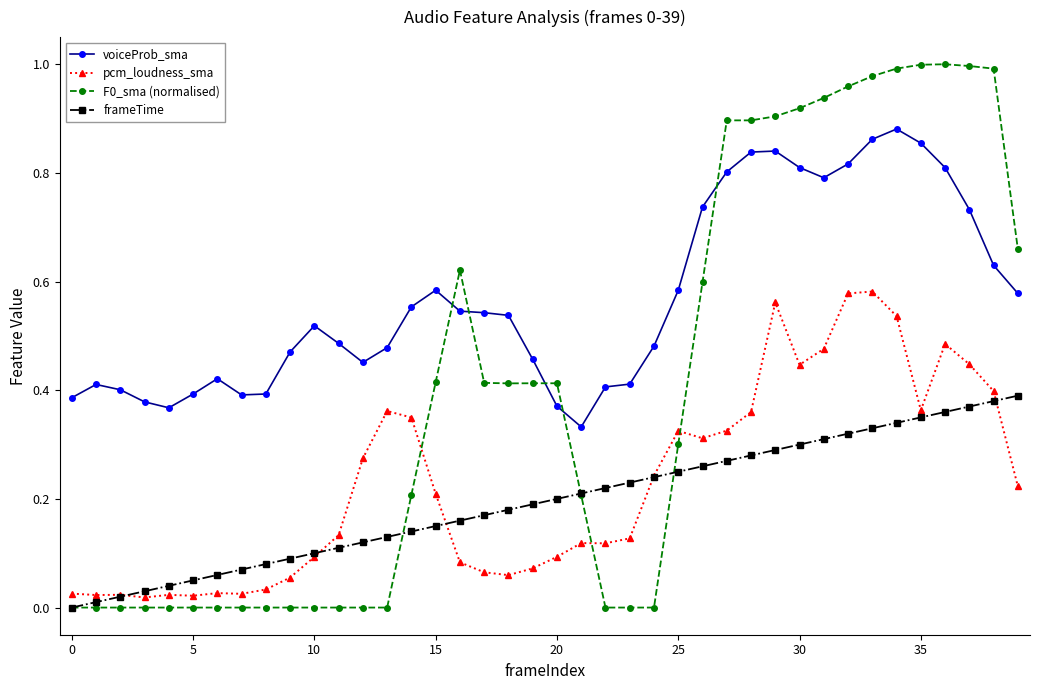

Which series has the largest total across all categories?

voiceProb_sma